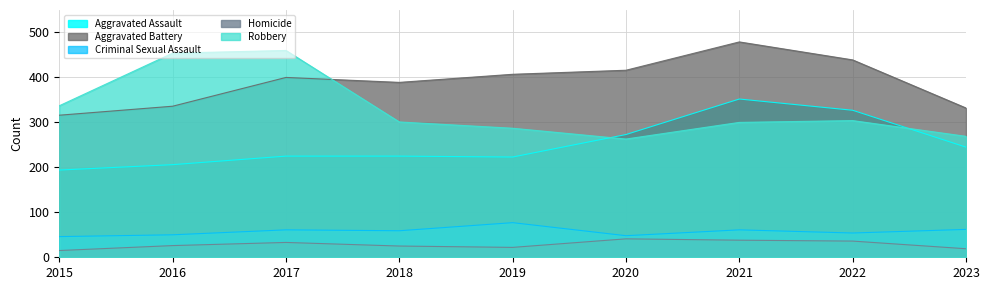

At which category does Criminal Sexual Assault reach its first local valley?

2018